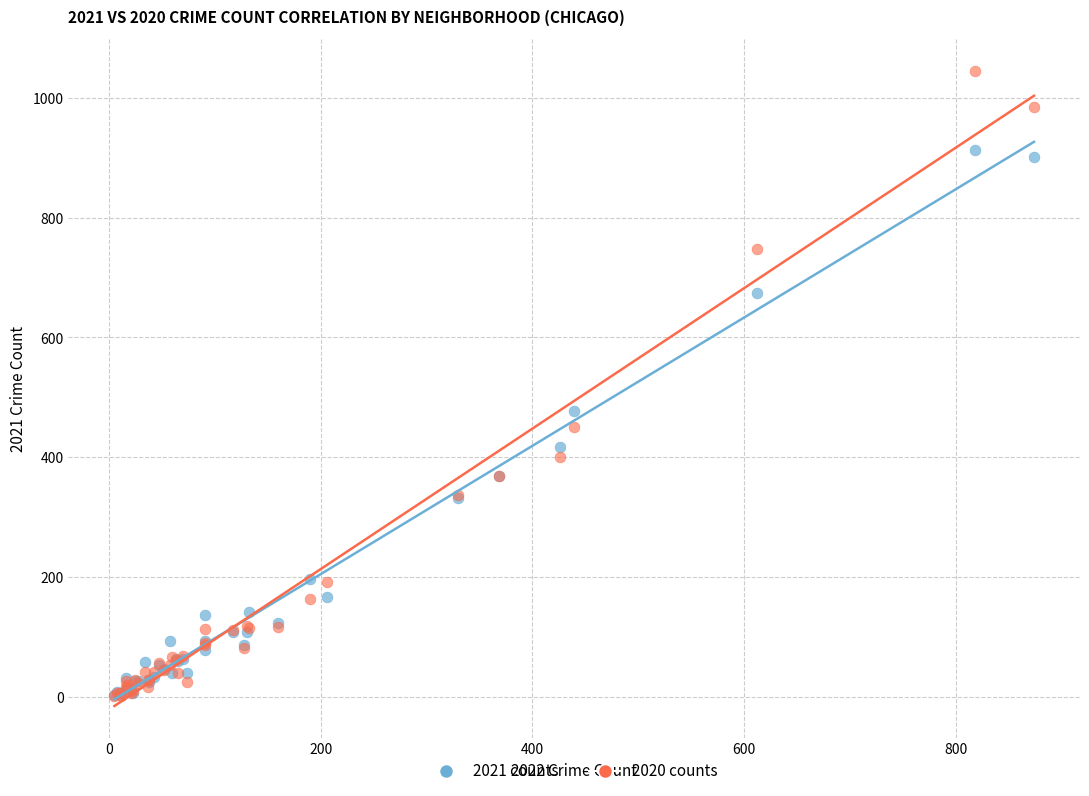

In the 2020 counts series, what Y value is closest to 523?

451